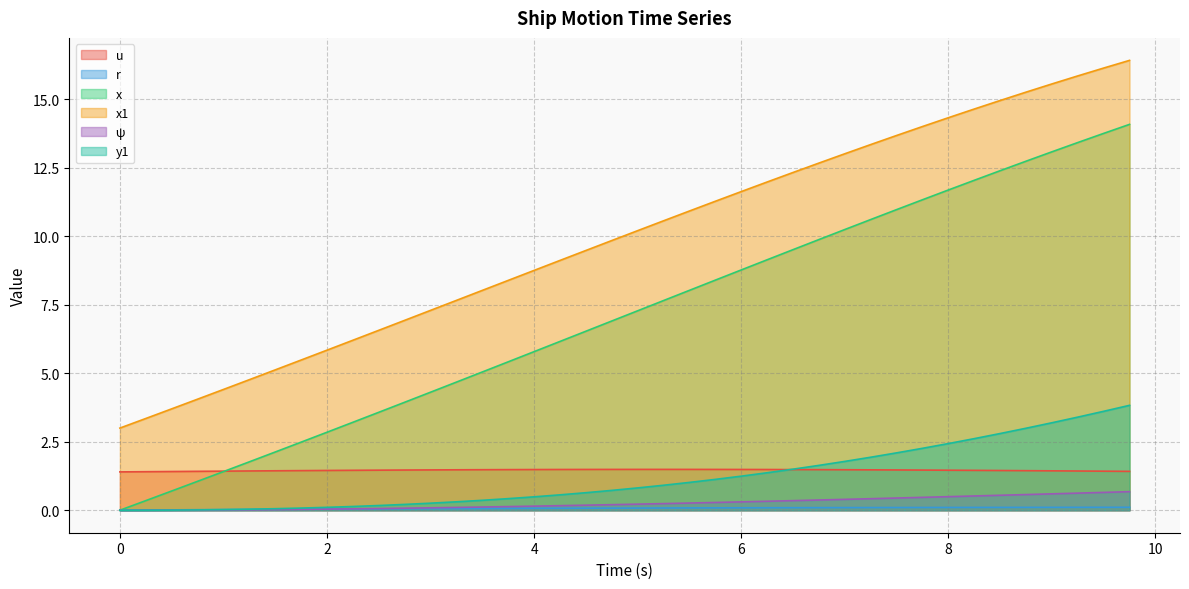

Is it true that u equals 0.4 at 7.25?

False